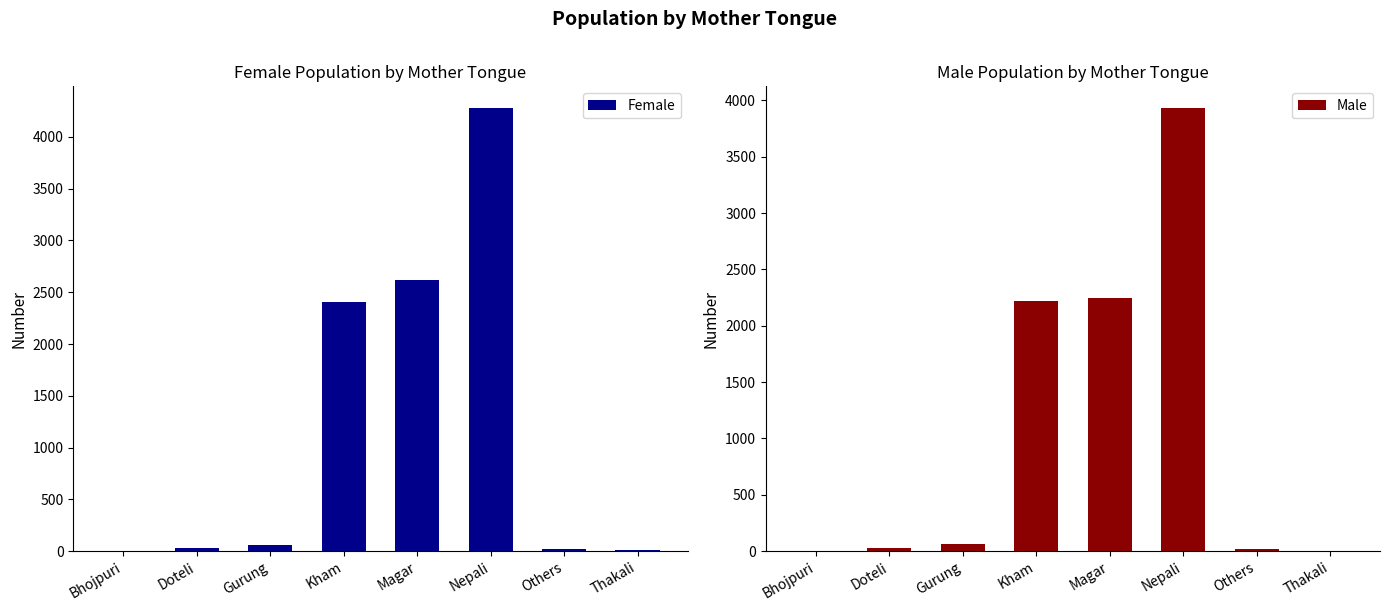

True or false: Male has a value of 9 at Doteli.

False